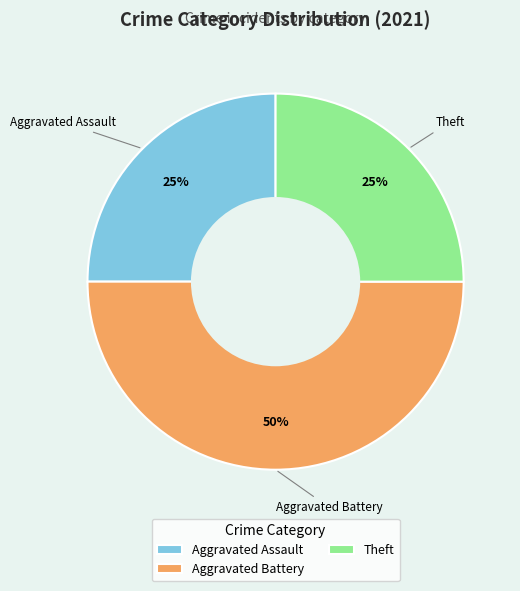

Is it true that Aggravated Assault is 35% of the pie?

False